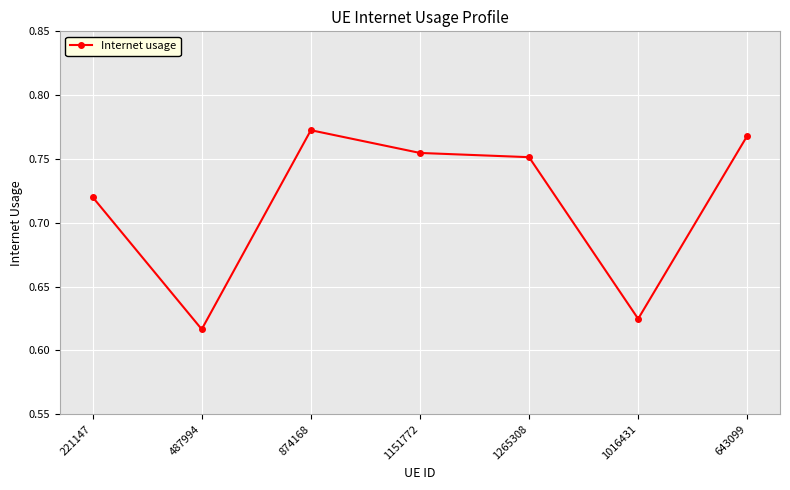

The value at 1016431 is 0.1. True or false?

False